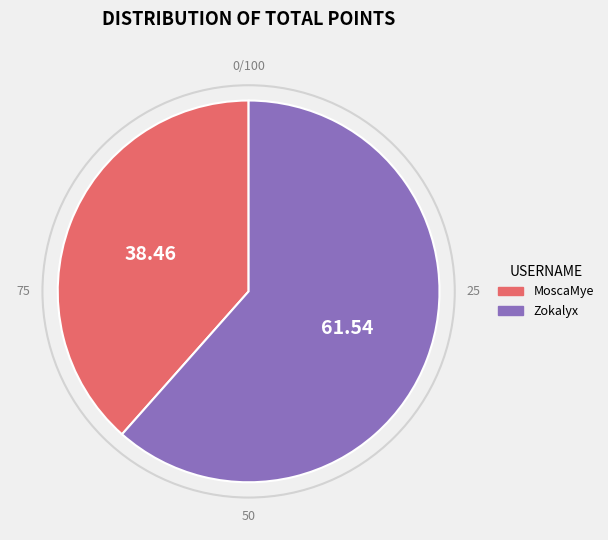

How many segments does this pie chart have?

2